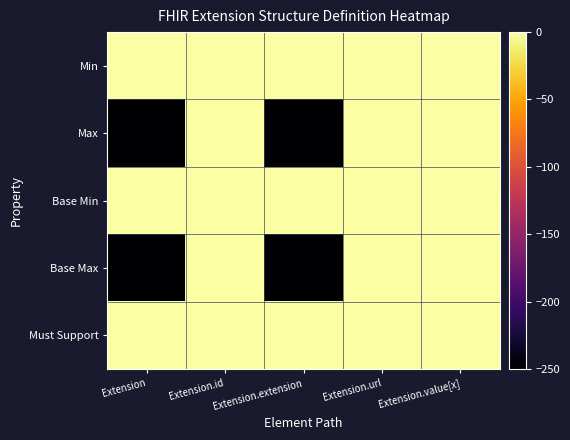

What is the difference between the highest and lowest values at Extension.extension?

250.0